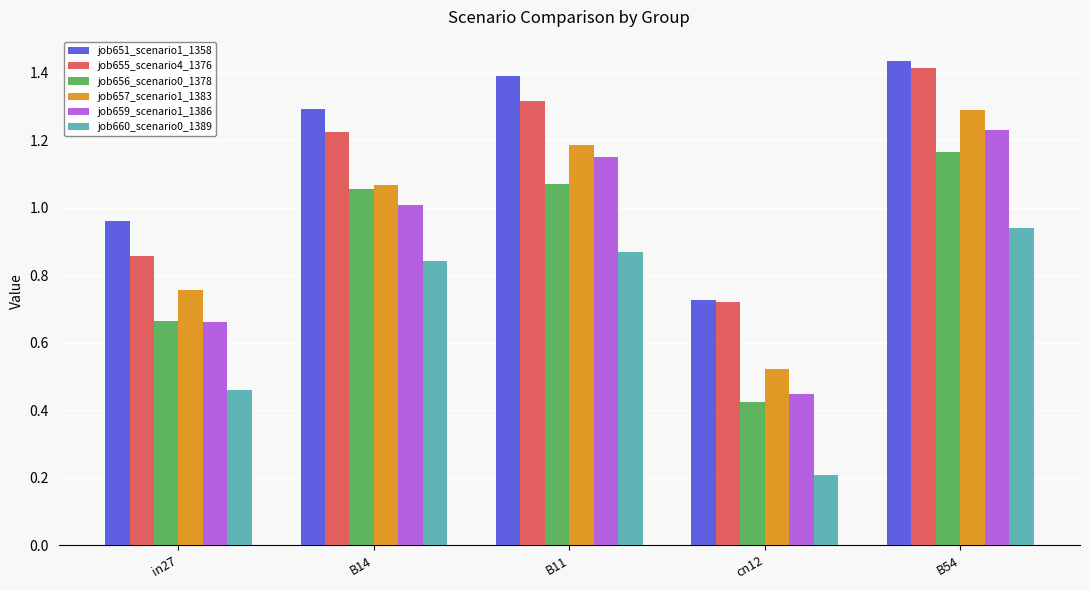

What is the smallest value displayed?

0.2